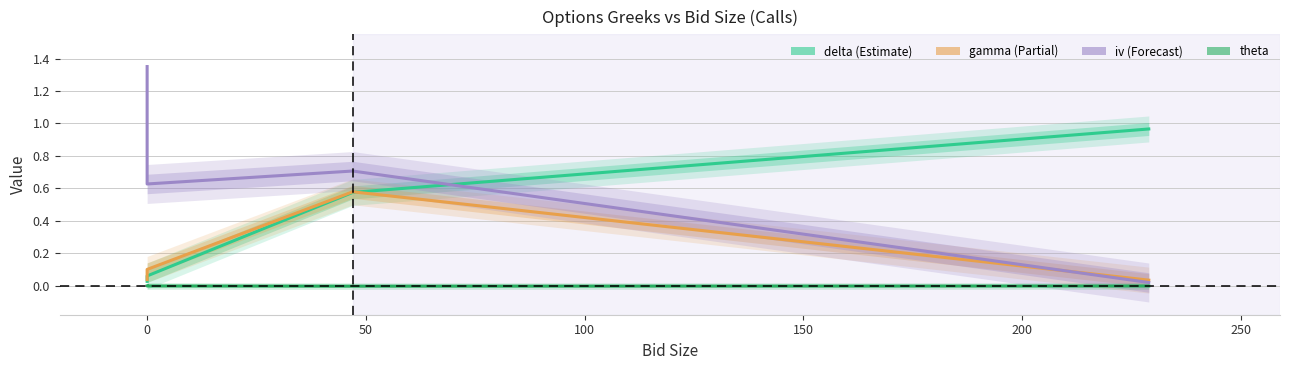

What are all the series names shown in the legend?

delta, gamma, iv, theta